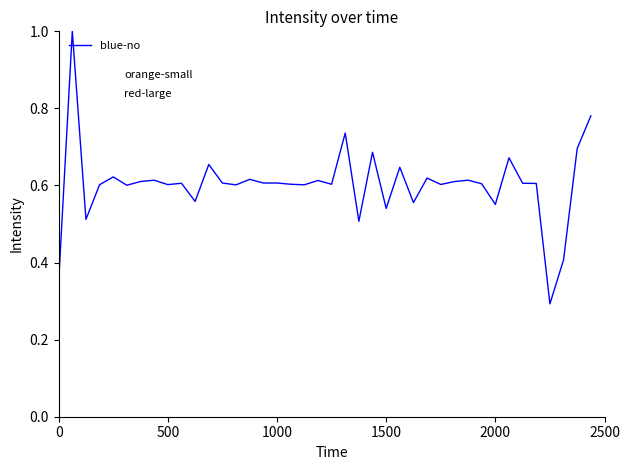

What is the maximum value shown in the chart?

1.0